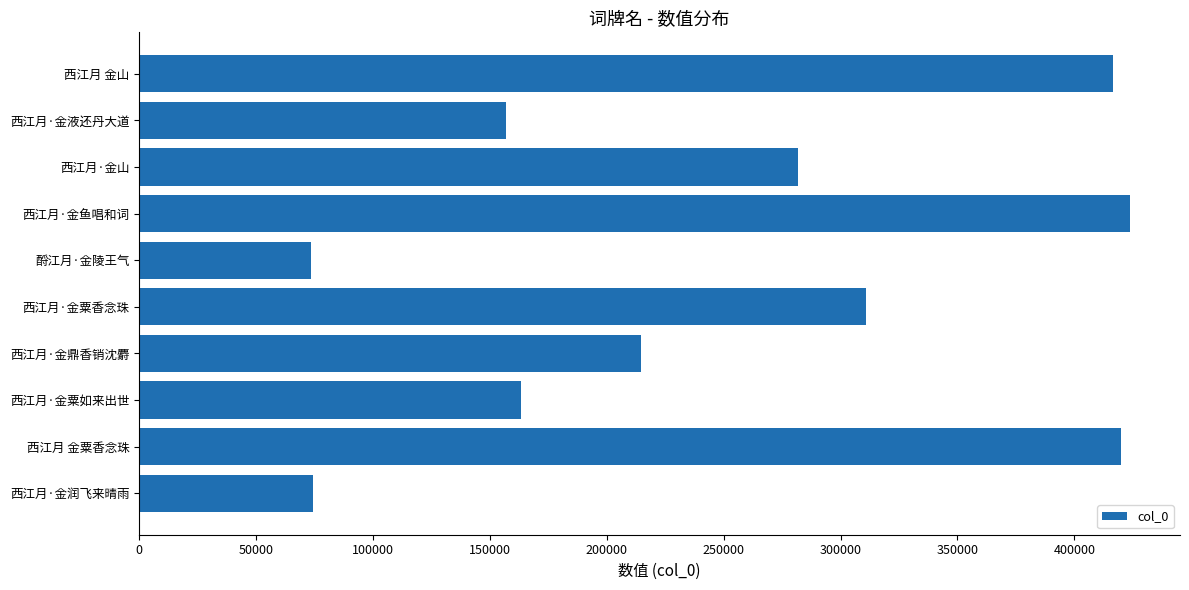

What is the minimum value shown in the chart?

73362